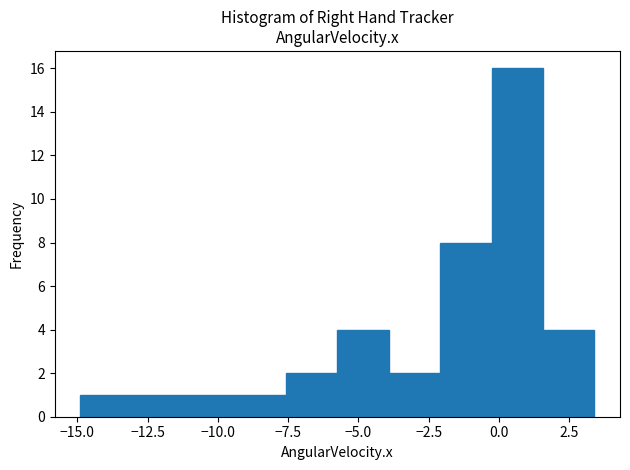

Around what value on the x-axis is the tallest bar? Give the approximate position of its centre, as read against the axis.

0.5